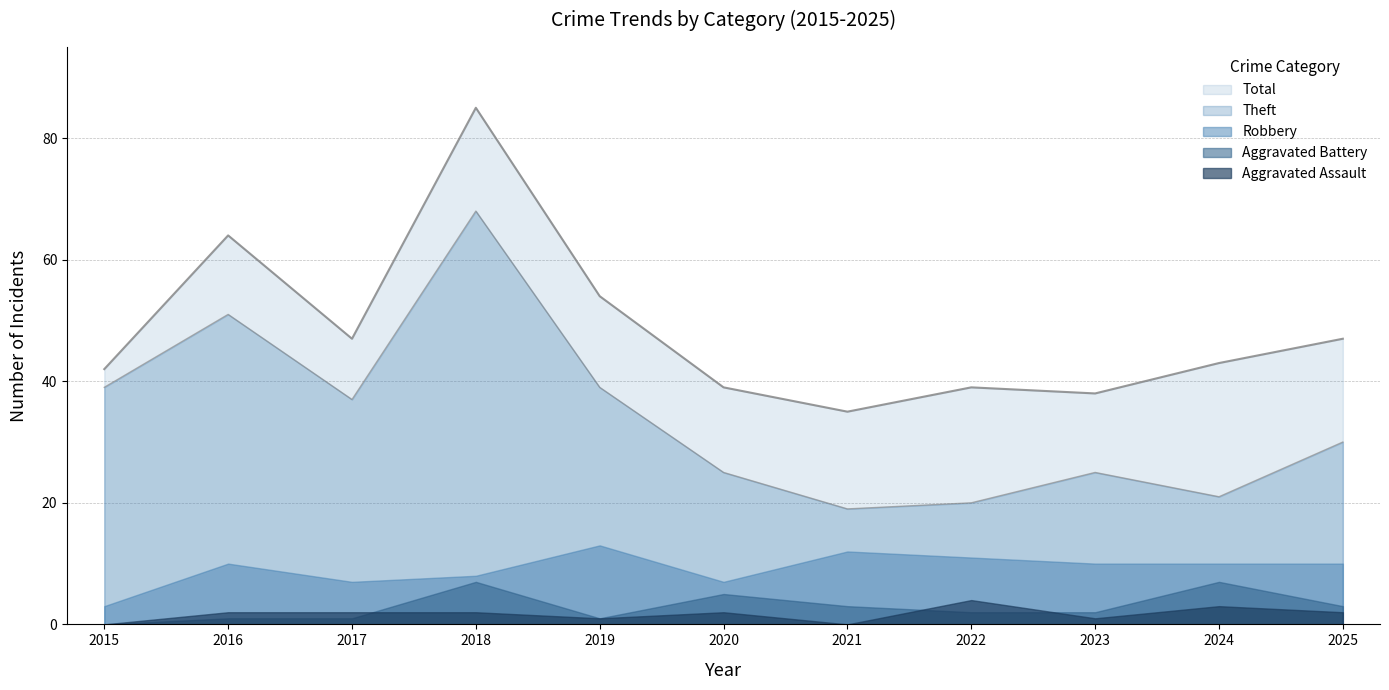

How many Aggravated Battery values are between 1 and 5?

8